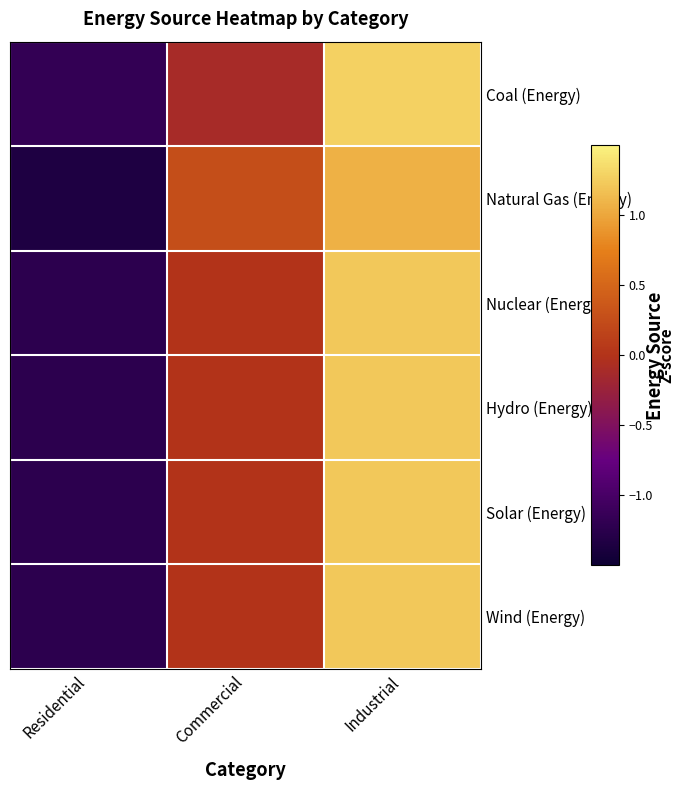

At Residential, list the series in order from smallest to largest.

Natural Gas (Energy), Nuclear (Energy), Hydro (Energy), Solar (Energy), Wind (Energy), Coal (Energy)